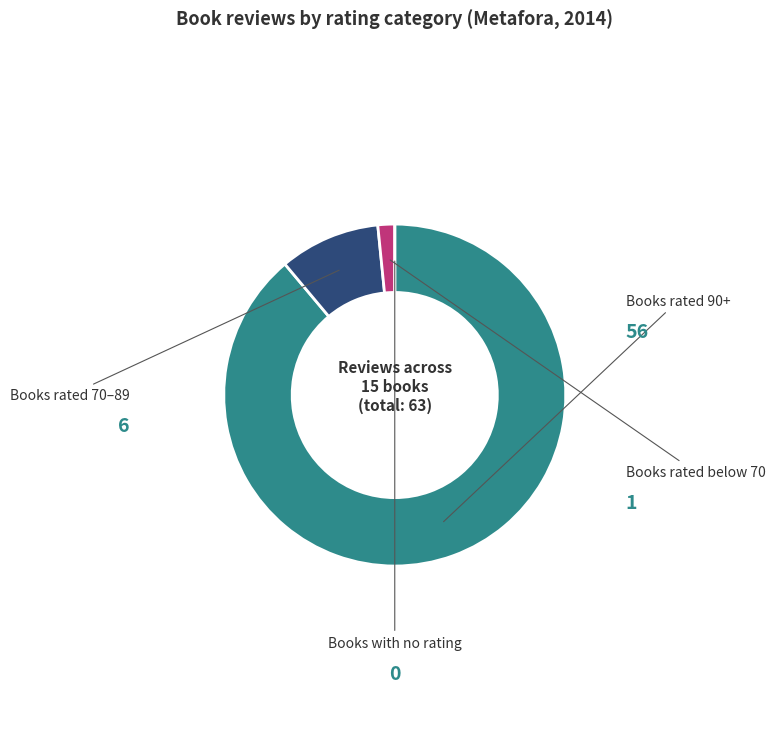

Does any single category account for the majority?

Yes